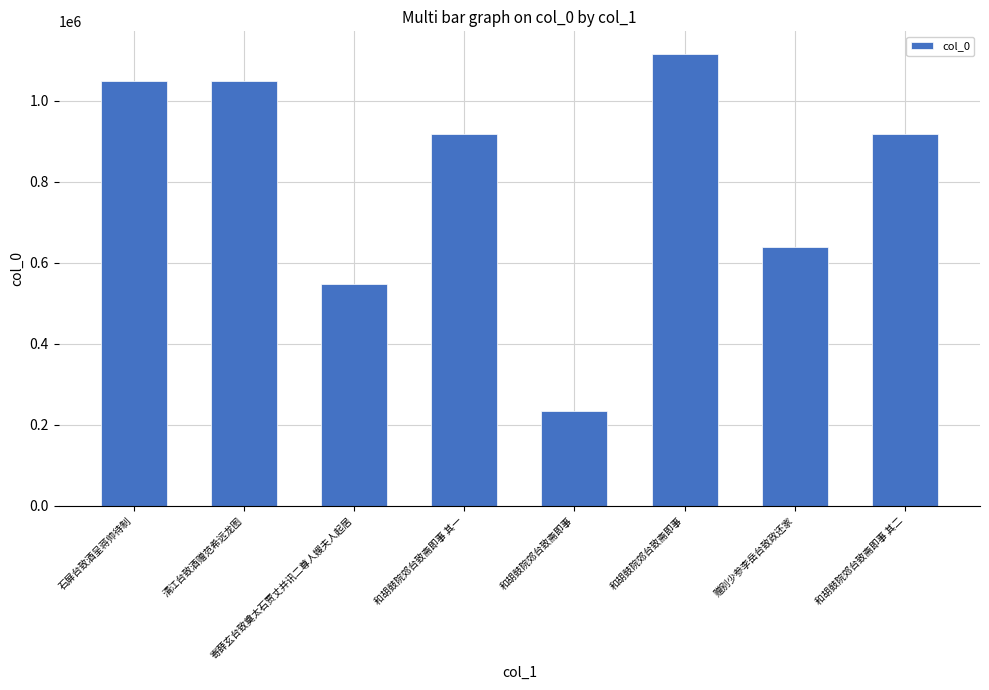

Reading left to right, what are all the values shown in this chart?

石屏台致酒呈蒋帅待制=1049906	清江台致酒赠范希远龙图=1050207	寄薛玄台致奠太石贾丈并讯二尊人嫂夫人起居=548918	和胡鼓院郊台致斋即事 其一=917805	和胡鼓院郊台致斋即事=233564	和胡鼓院郊台致斋即事=1116019	赠别少参李岳台致政还家=639176	和胡鼓院郊台致斋即事 其二=917804